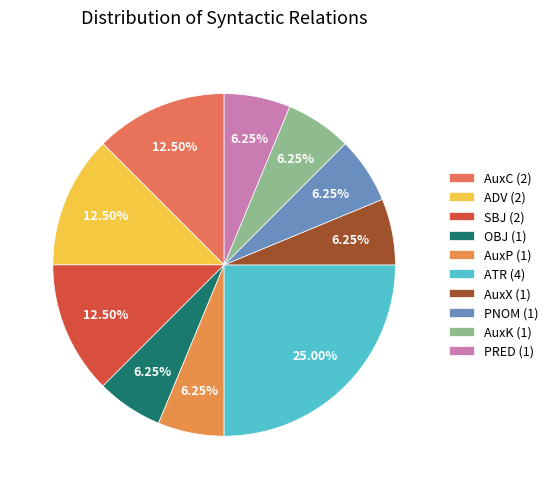

What percentage is the ADV slice, to the nearest percent?

12%